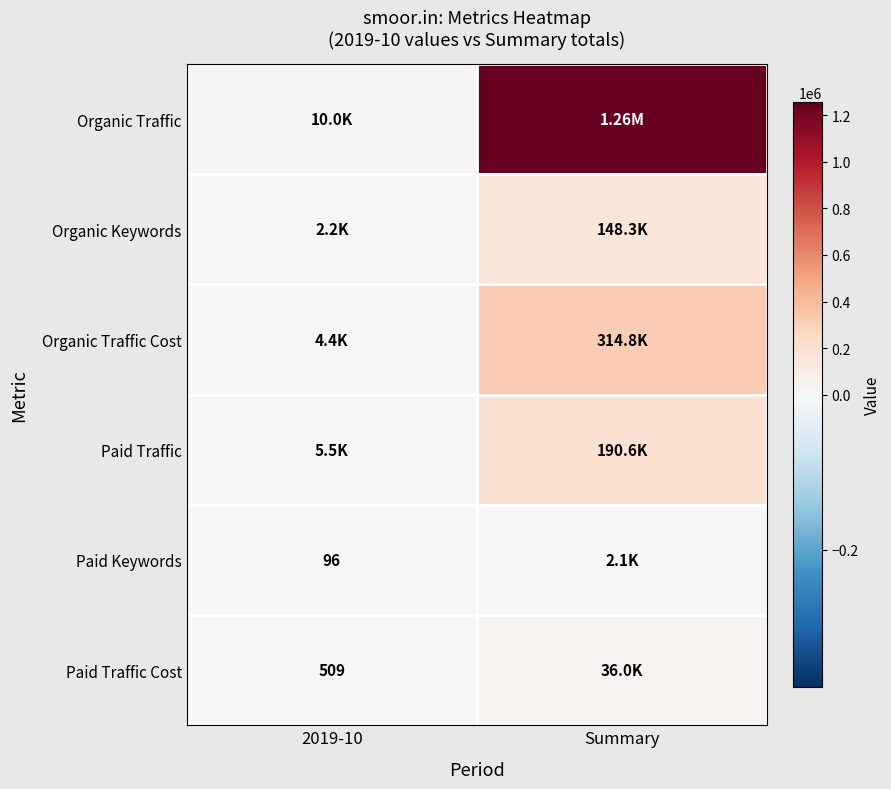

Which label corresponds to the largest value in the chart?

Summary